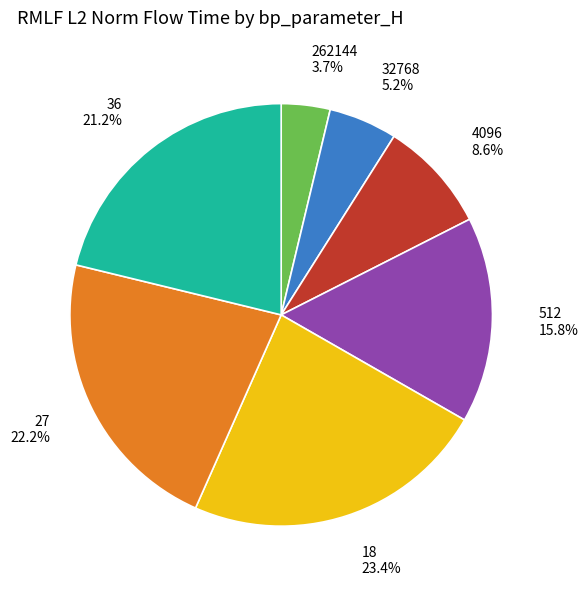

To the nearest percent, what is the average slice percentage?

14%